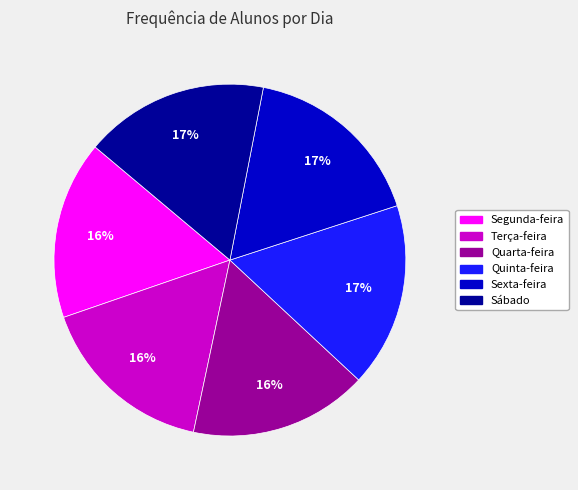

What is the ratio of the value at Sábado to the value at Quinta-feira?

1.0